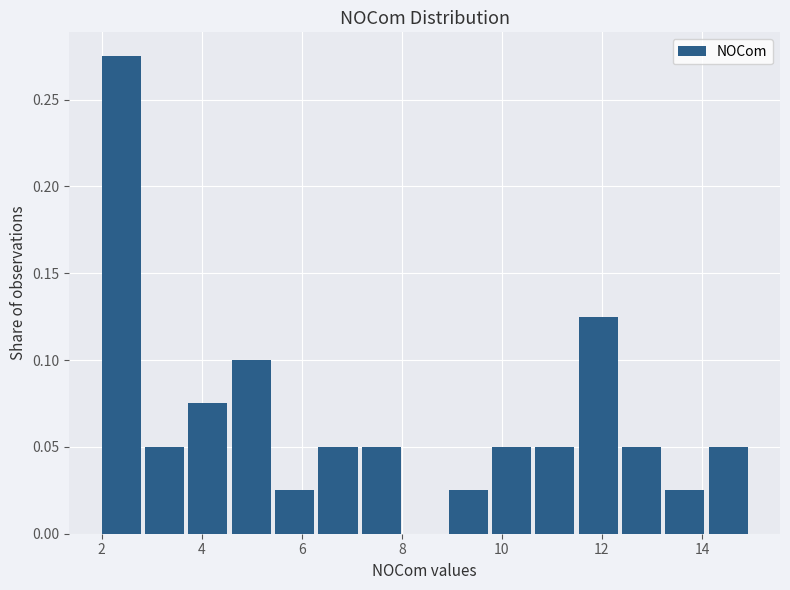

Reading left to right, transcribe this chart: for each bar, give the range it covers on the x-axis and its height. Neither the bar edges nor the heights are printed on the chart, so give them approximately, as read against the axes.

2.0 to 2.8: 0.275
2.8 to 3.8: 0.050
3.8 to 4.6: 0.075
4.6 to 5.4: 0.100
5.4 to 6.4: 0.025
6.4 to 7.2: 0.050
7.2 to 8.0: 0.050
8.0 to 9.0: 0
9.0 to 9.8: 0.025
9.8 to 10.6: 0.050
10.6 to 11.6: 0.050
11.6 to 12.4: 0.125
12.4 to 13.2: 0.050
13.2 to 14.2: 0.025
14.2 to 15.0: 0.050